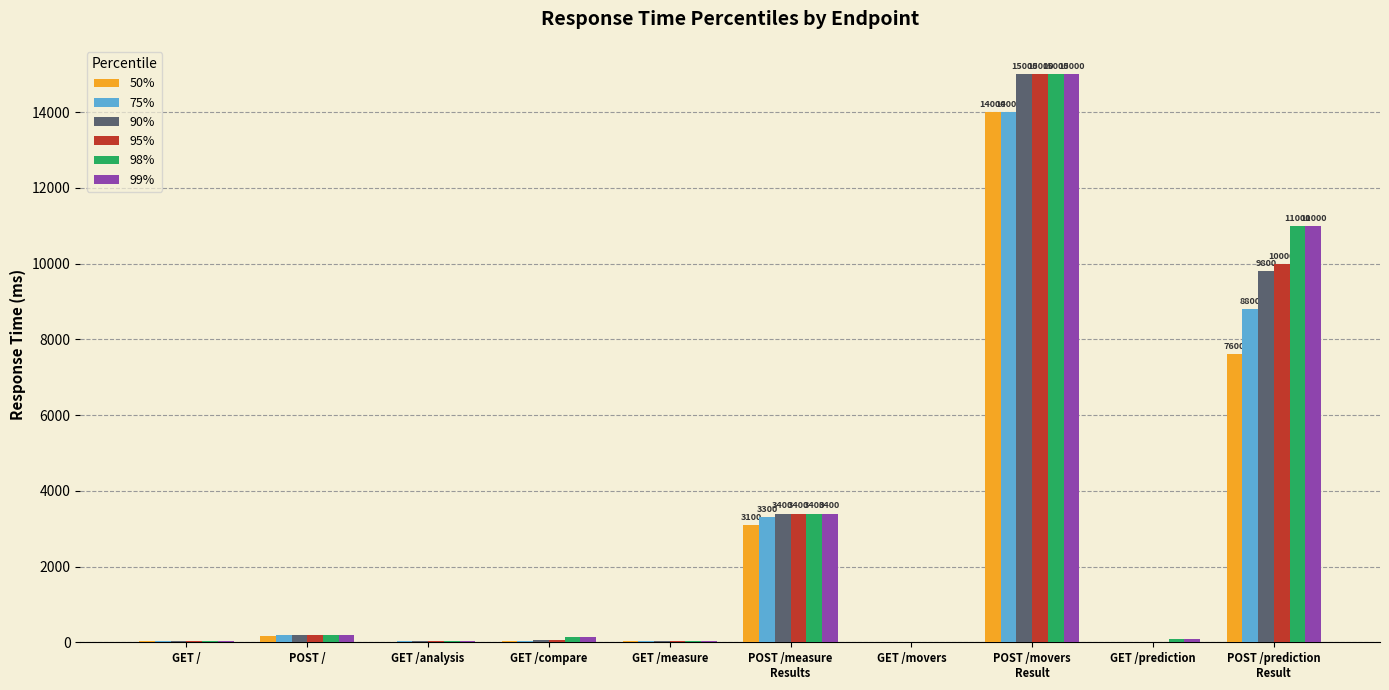

What is the greatest value displayed?

15000